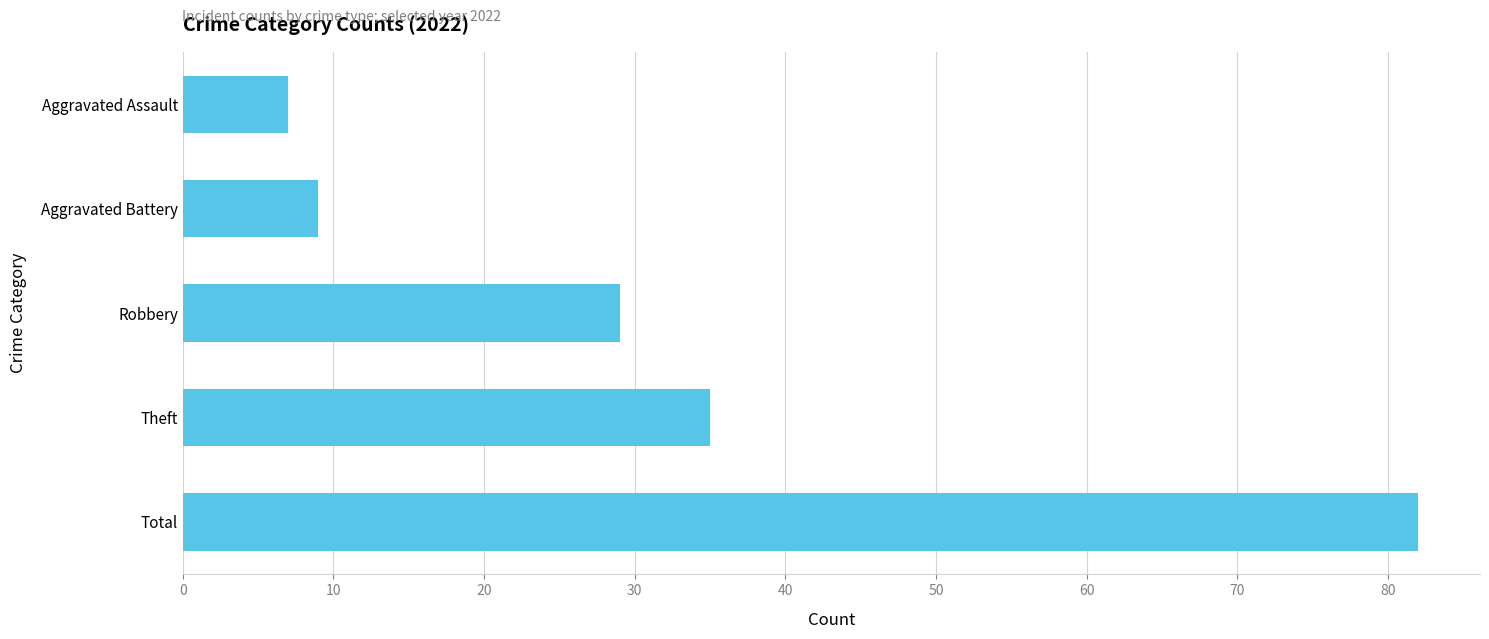

What is the label of the 3rd bar from the top?

Robbery